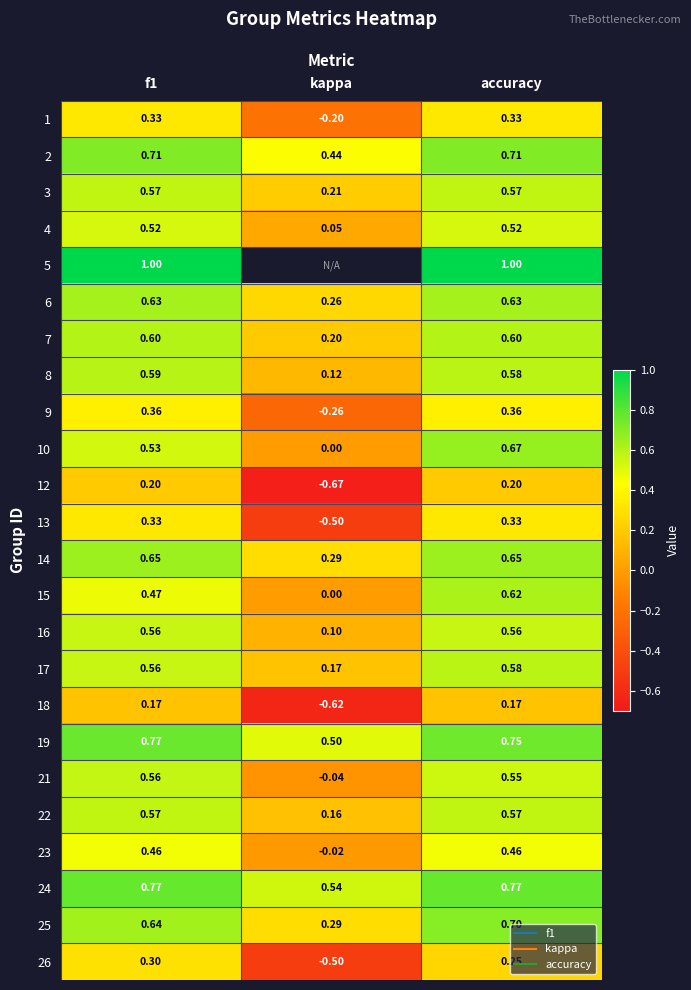

At which label does 3 reach its minimum?

kappa